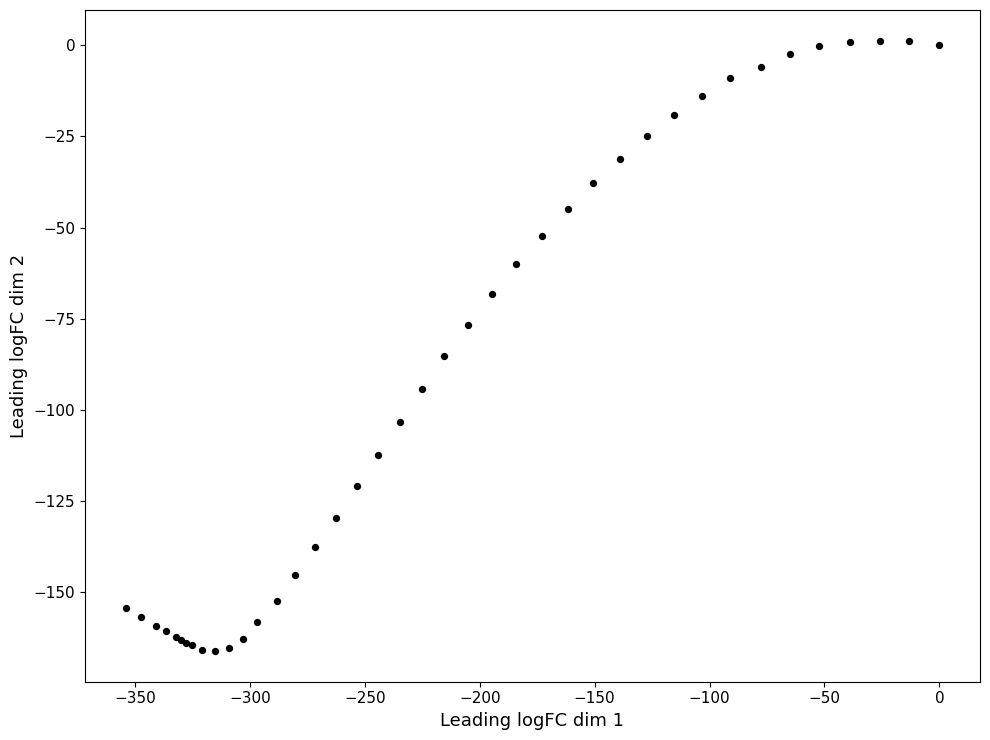

What Y value in the scatter plot is closest to -82?

-85.2